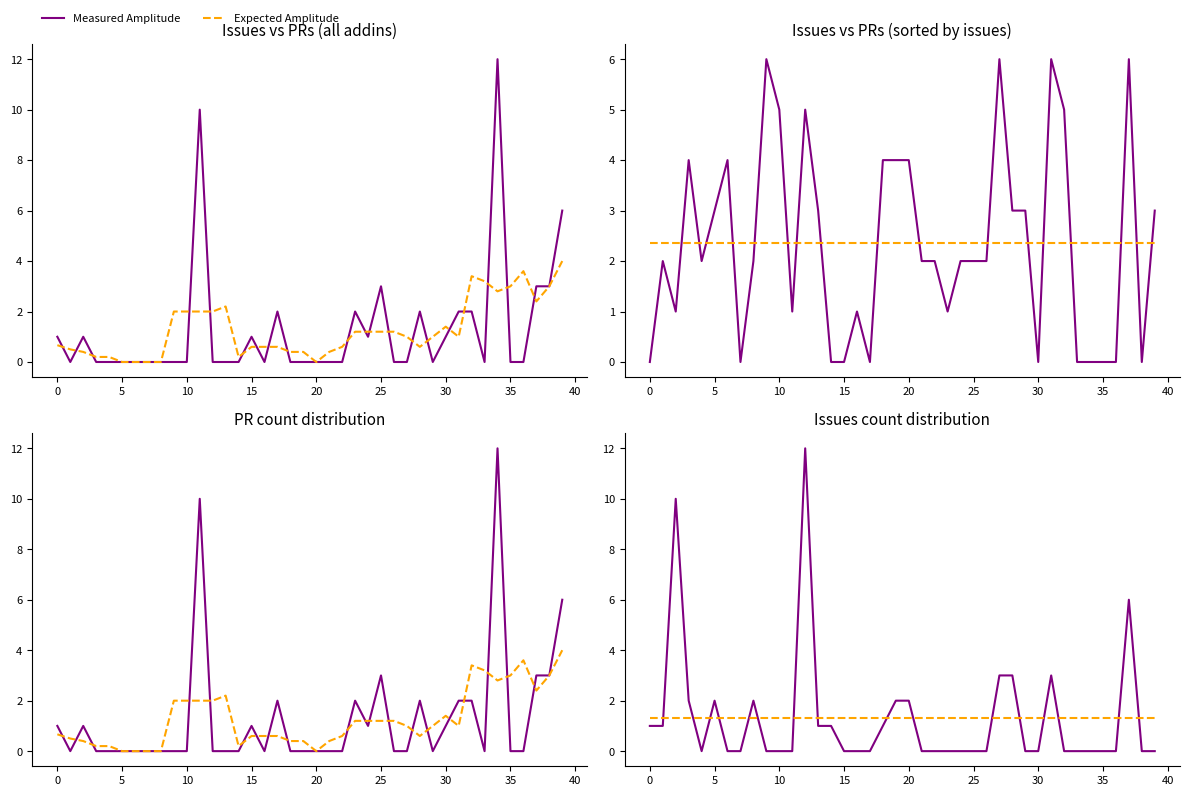

At which label is Measured Amplitude closest to 6?

37